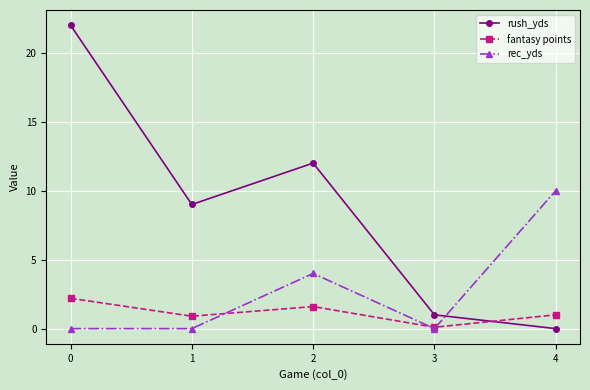

Reading left to right, extract all data points from this chart.

rush_yds: 22.0	9.0	12.0	1.0	0.0
fantasy points: 2.2	0.9	1.6	0.1	1.0
rec_yds: 0.0	0.0	4.0	0.0	10.0